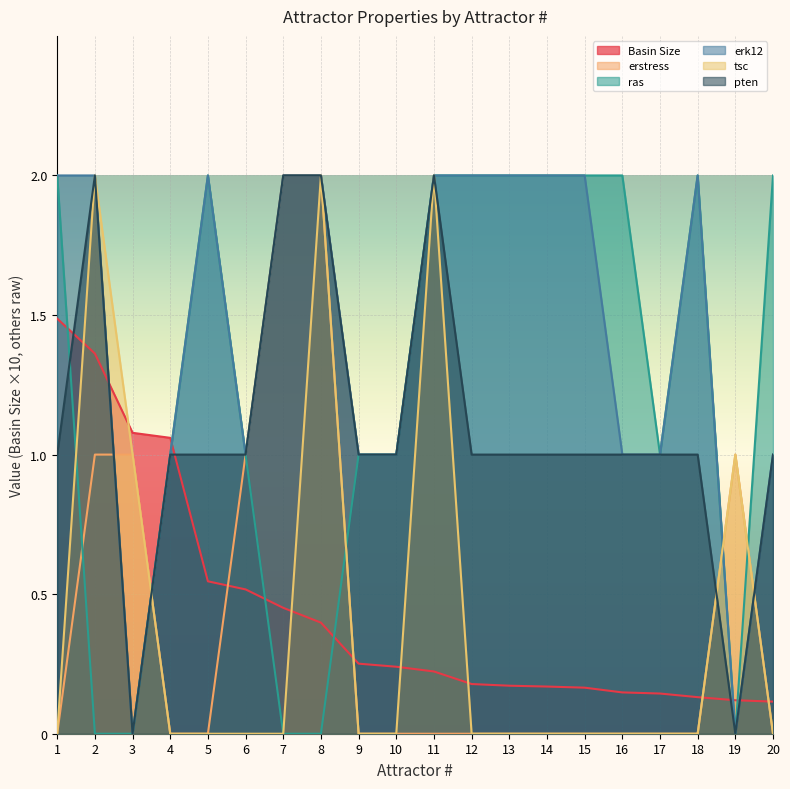

In pten, how many points are lower than both neighbors (excluding endpoints)?

2